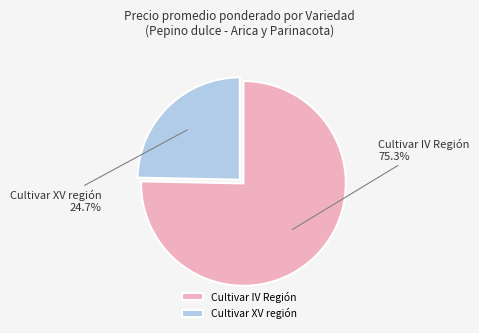

Which has a higher value, Cultivar XV región or Cultivar IV Región?

Cultivar IV Región